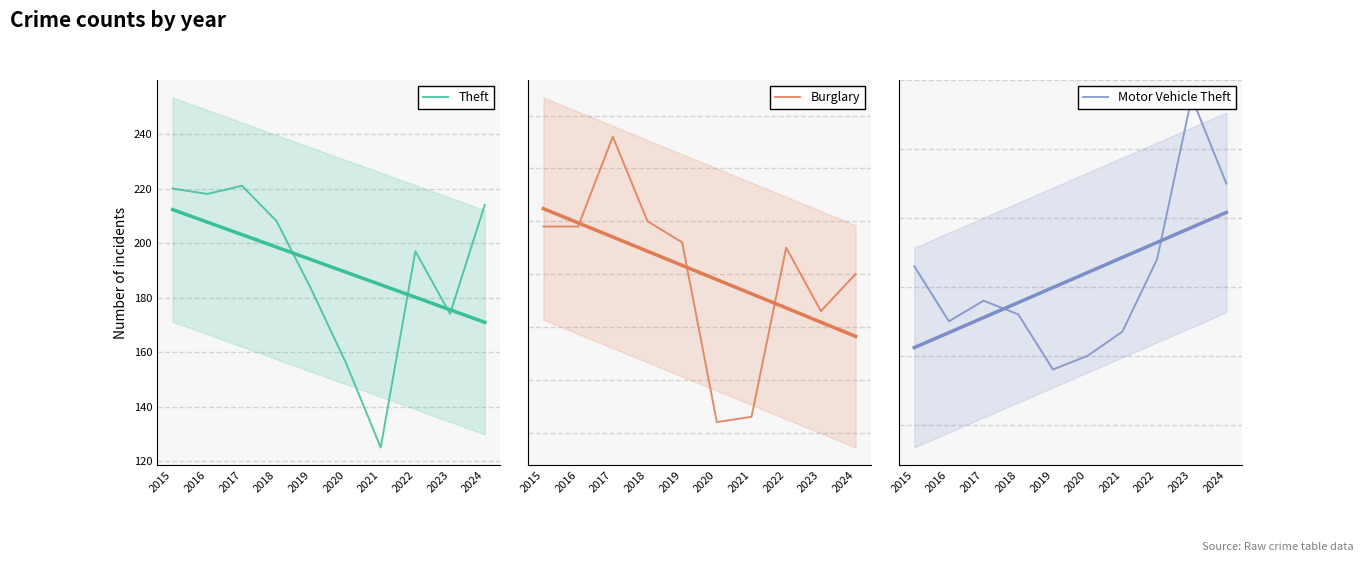

True or false: Motor Vehicle Theft and Theft (trend) intersect in this chart.

False